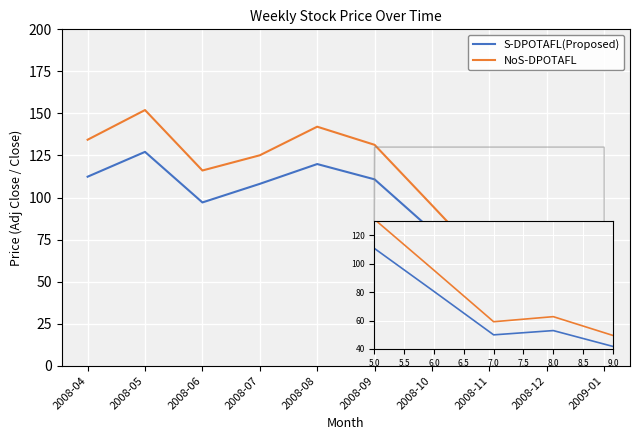

What is the difference between the NoS-DPOTAFL values at 2008-06 and 2008-11?

56.9